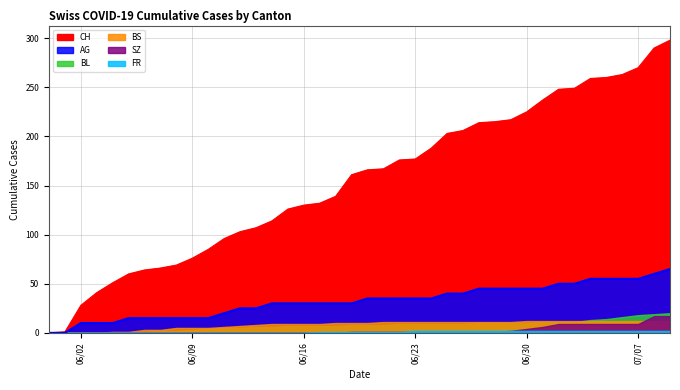

What are all the series names shown in the legend?

CH, AG, BL, BS, SZ, FR